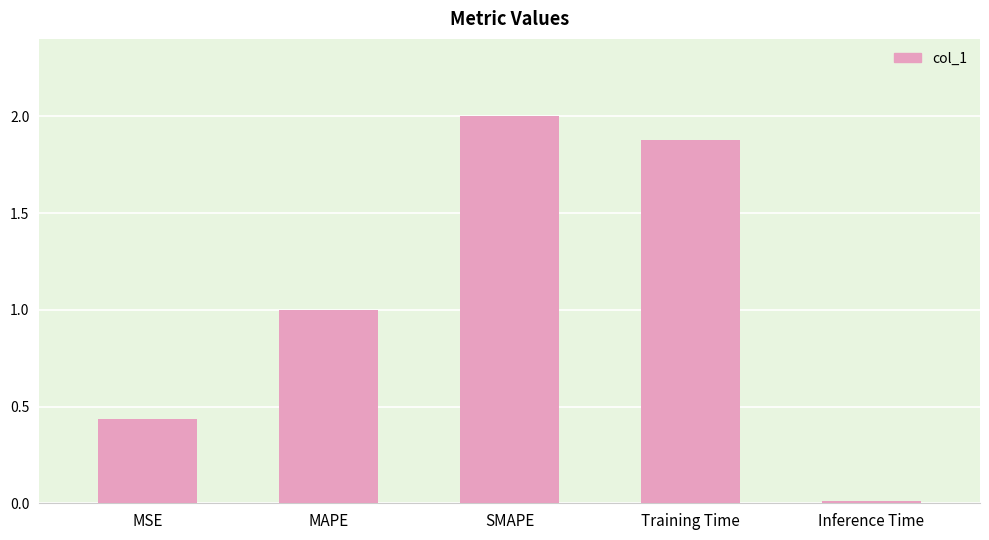

What value does the data have at MAPE?

1.0